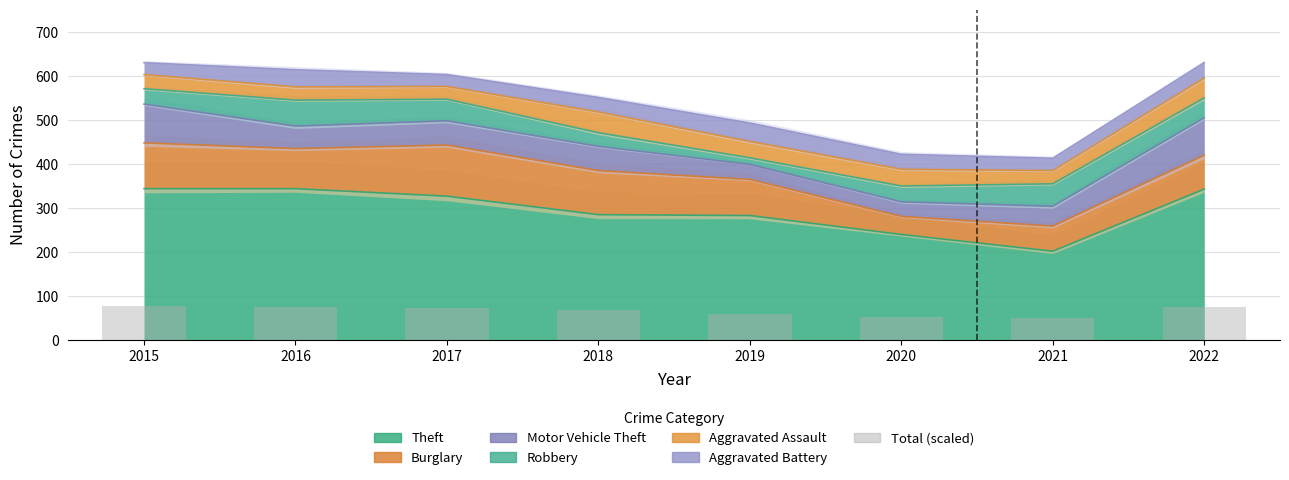

Is it true that the value at 2018 is 121.0?

False